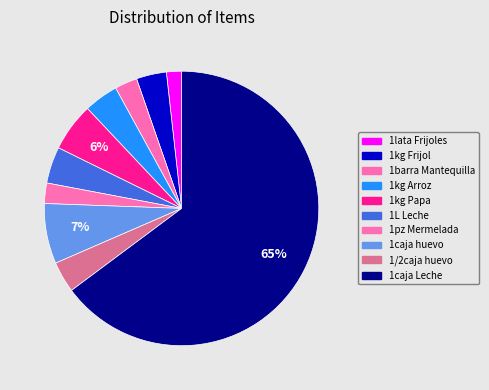

Do 1barra Mantequilla and 1/2caja huevo together represent more than half of the pie?

No